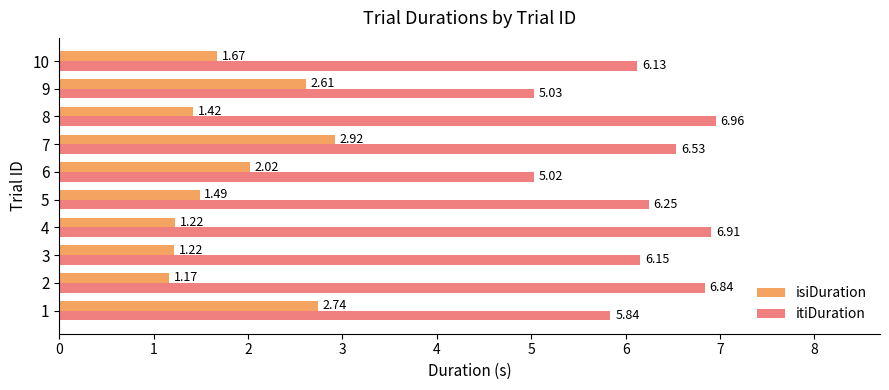

At which label does isiDuration reach its peak?

7